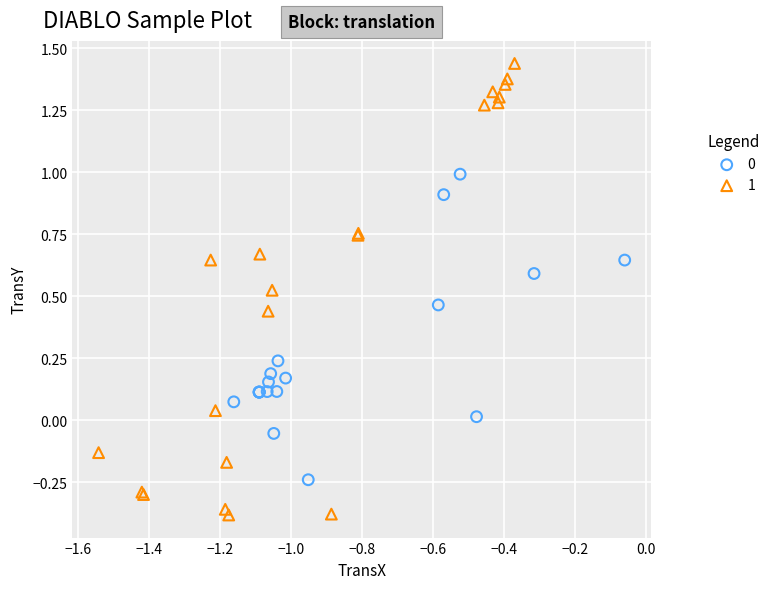

Which series contains the lowest Y value?

1